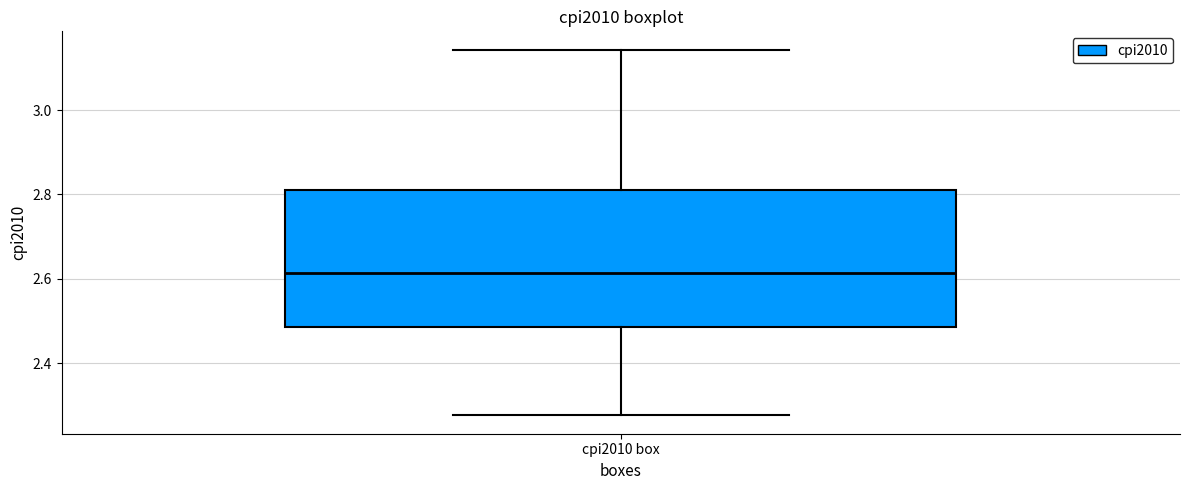

Transcribe this box plot: give where the median line is, the range the box spans, and where the two whiskers end, as read against the y-axis. The values are not printed on the chart, so give them approximately, as read against the axis.

median 2.62, box 2.48 to 2.82, whiskers 2.28 to 3.14